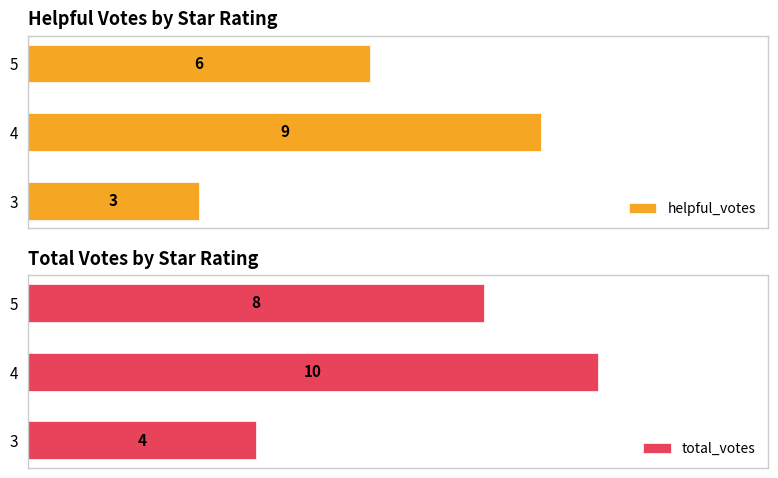

Count the total_votes values in the range 4 to 10.

3